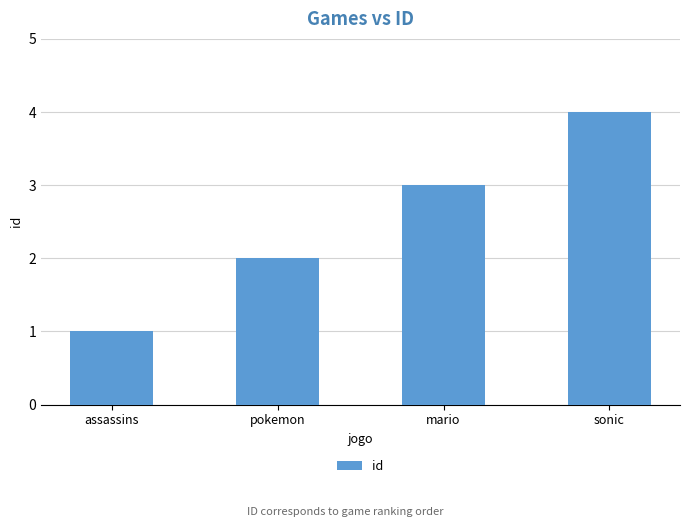

Which has a higher value, mario or pokemon?

mario